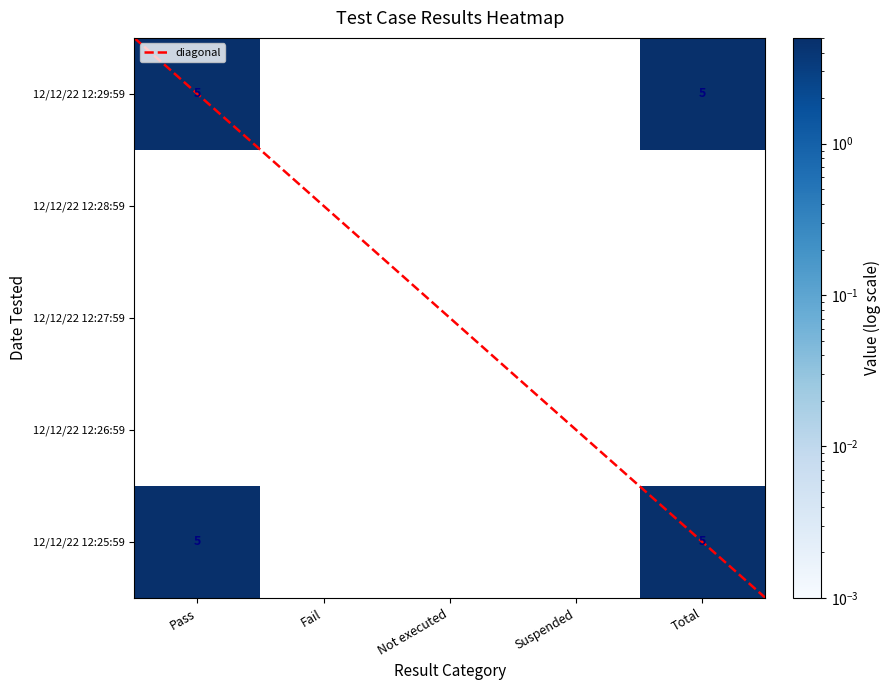

Reading left to right, list all the values displayed in this chart.

Pass: 5	0	0	0	5
Fail: 0	0	0	0	0
Not executed: 0	0	0	0	0
Suspended: 0	0	0	0	0
Total: 5	0	0	0	5